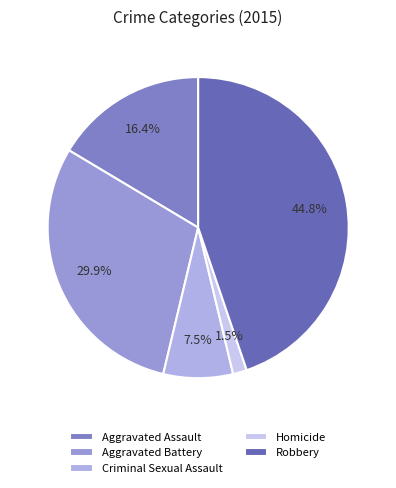

To the nearest percent, what is the combined percentage of Aggravated Battery and Aggravated Assault?

46%